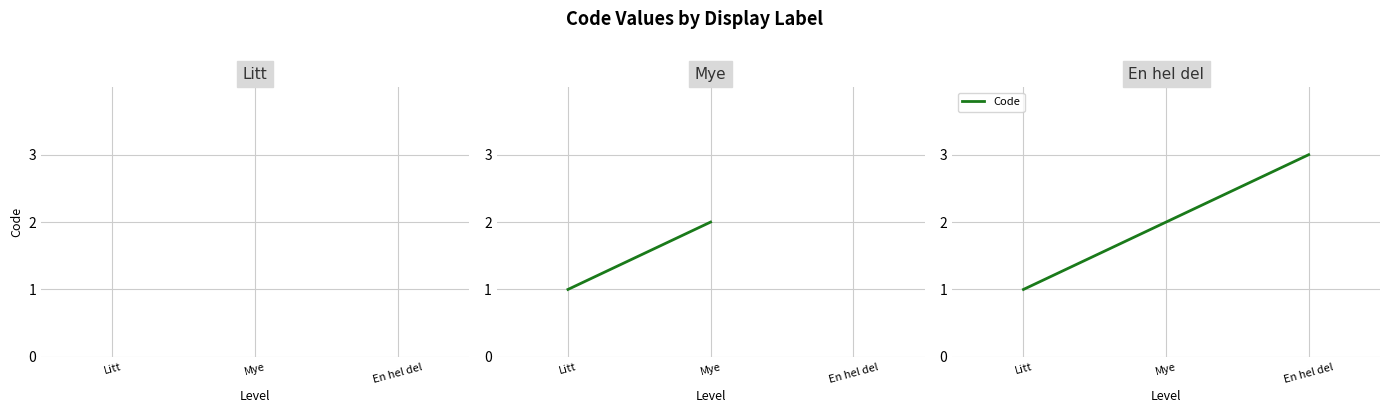

What is the approximate value at Litt?

1